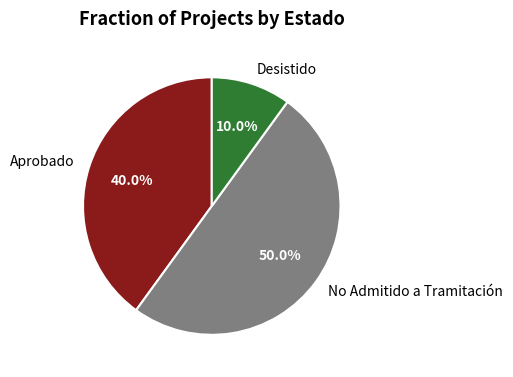

Rank the categories by value from lowest to highest.

Desistido, Aprobado, No Admitido a Tramitación